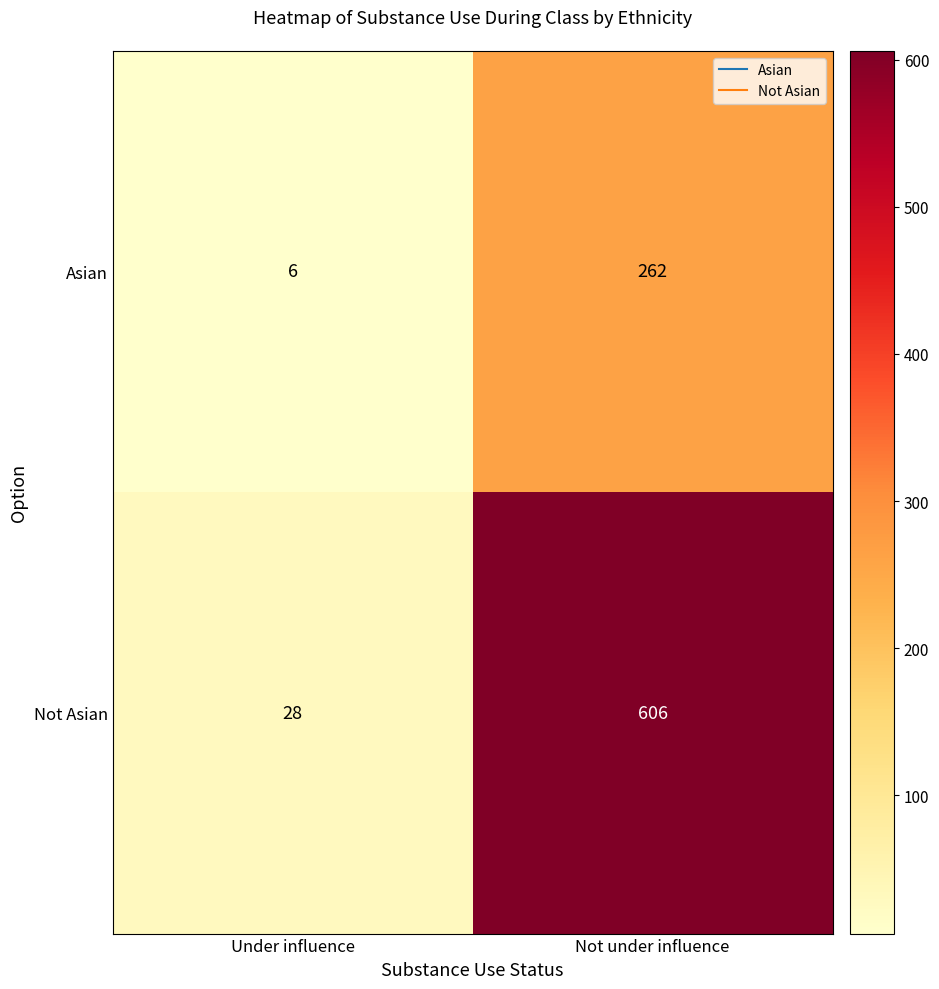

Rank the categories by Not Asian value from highest to lowest.

Not under influence, Under influence